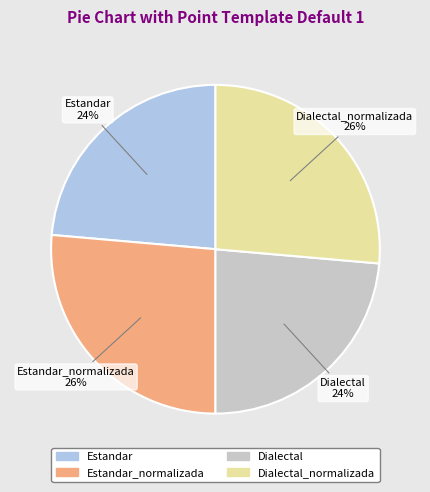

Is there any slice that represents more than half of the pie?

No